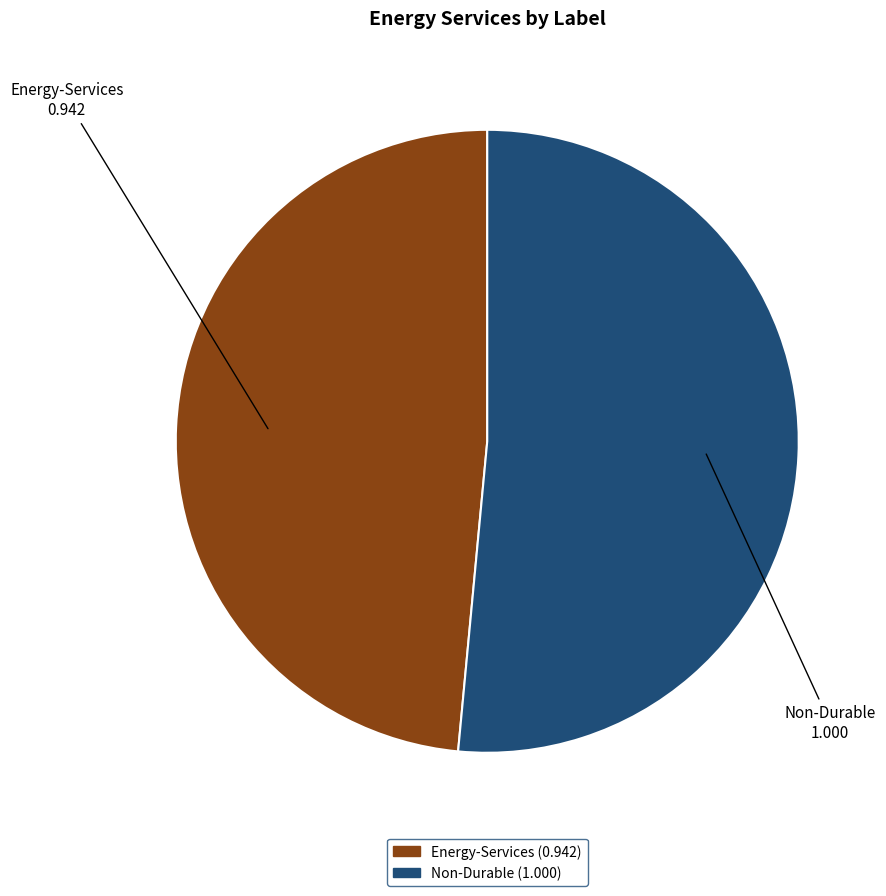

Which has a higher value, Energy-Services or Non-Durable?

Non-Durable